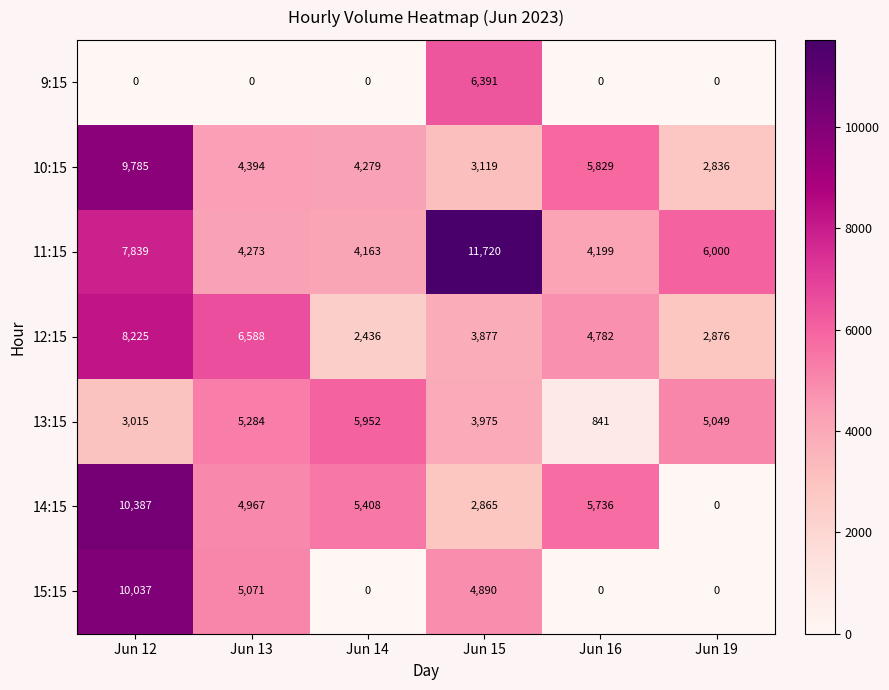

What is the total value across all series at Jun 19?

16761